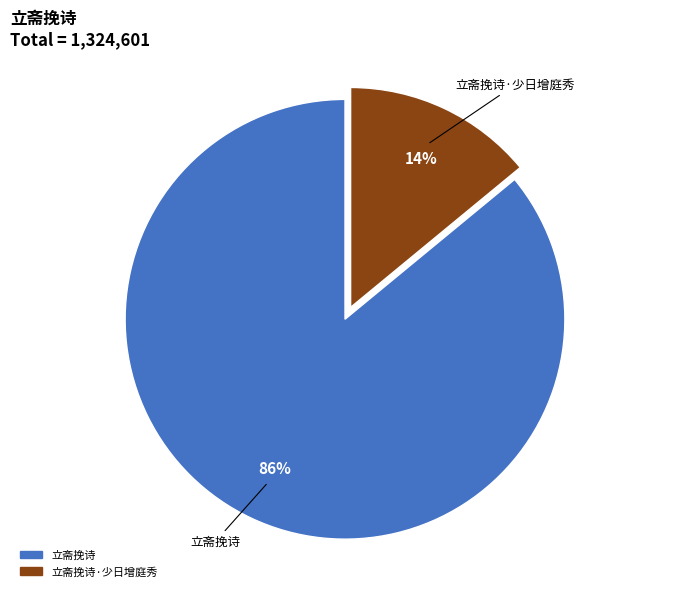

Is the sum of 立斋挽诗 and 立斋挽诗·少日增庭秀 greater than half?

Yes